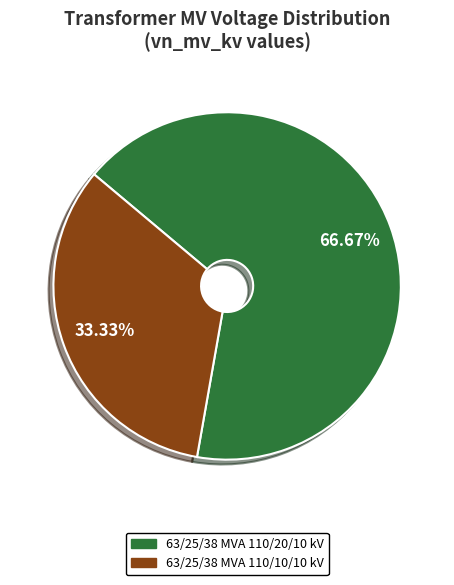

Which category has the biggest portion of the pie?

63/25/38 MVA 110/20/10 kV